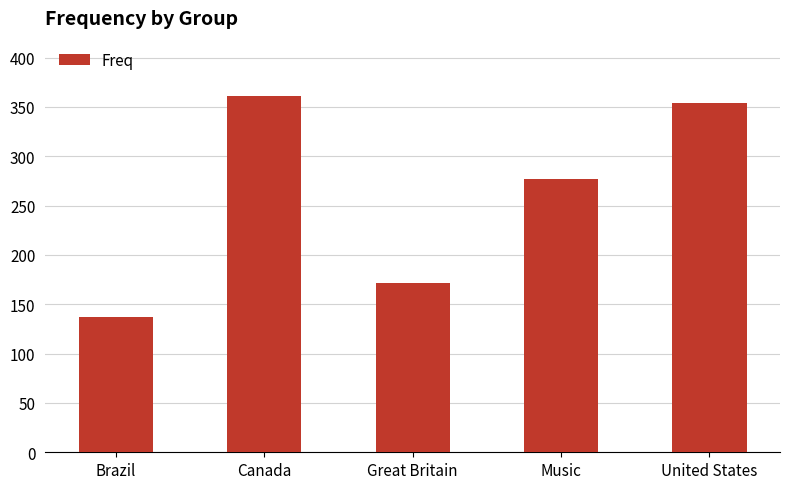

Approximately how many times larger is the value at United States compared to Canada?

1.0